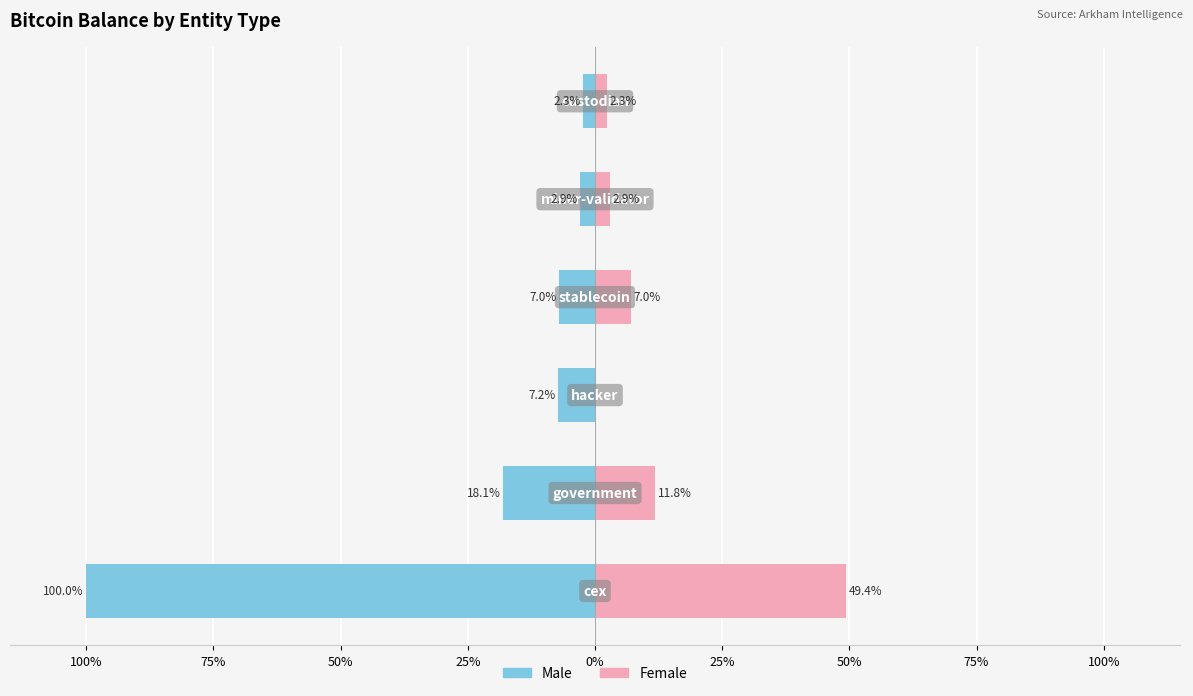

What is the maximum value for Female?

49.4